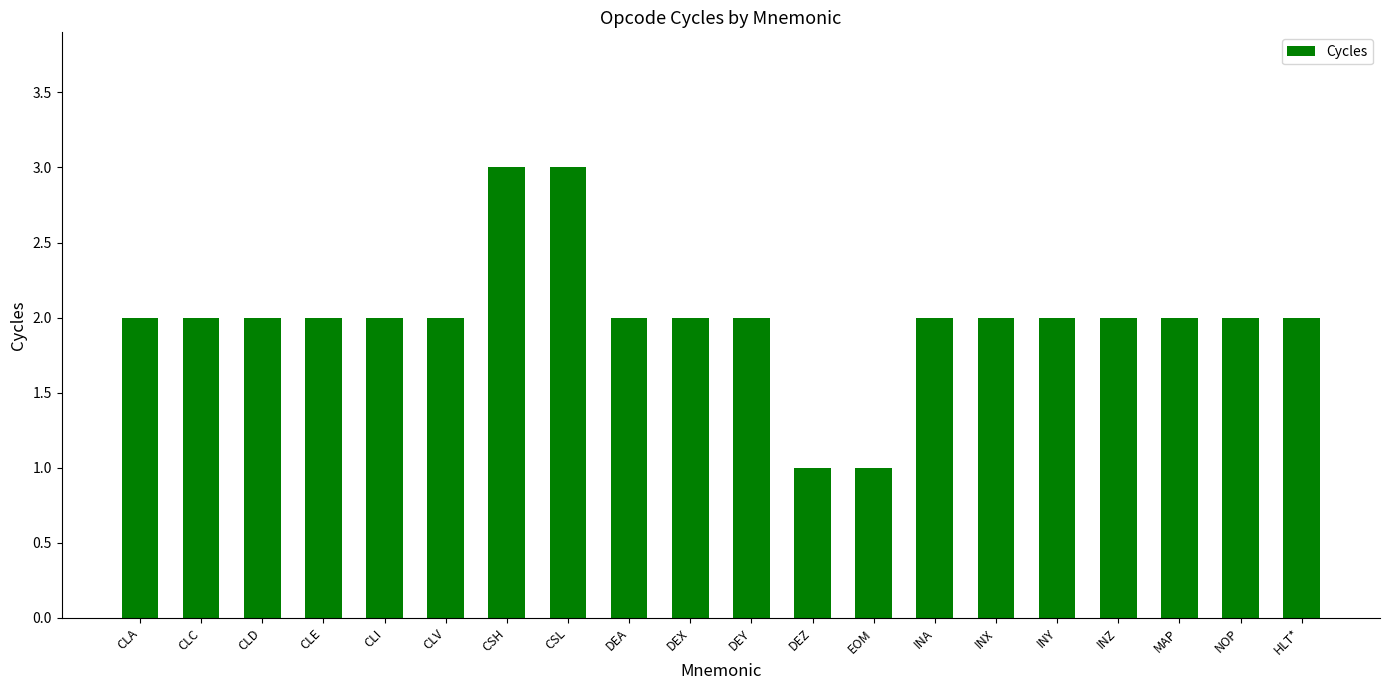

The value at INZ is 2. True or false?

True